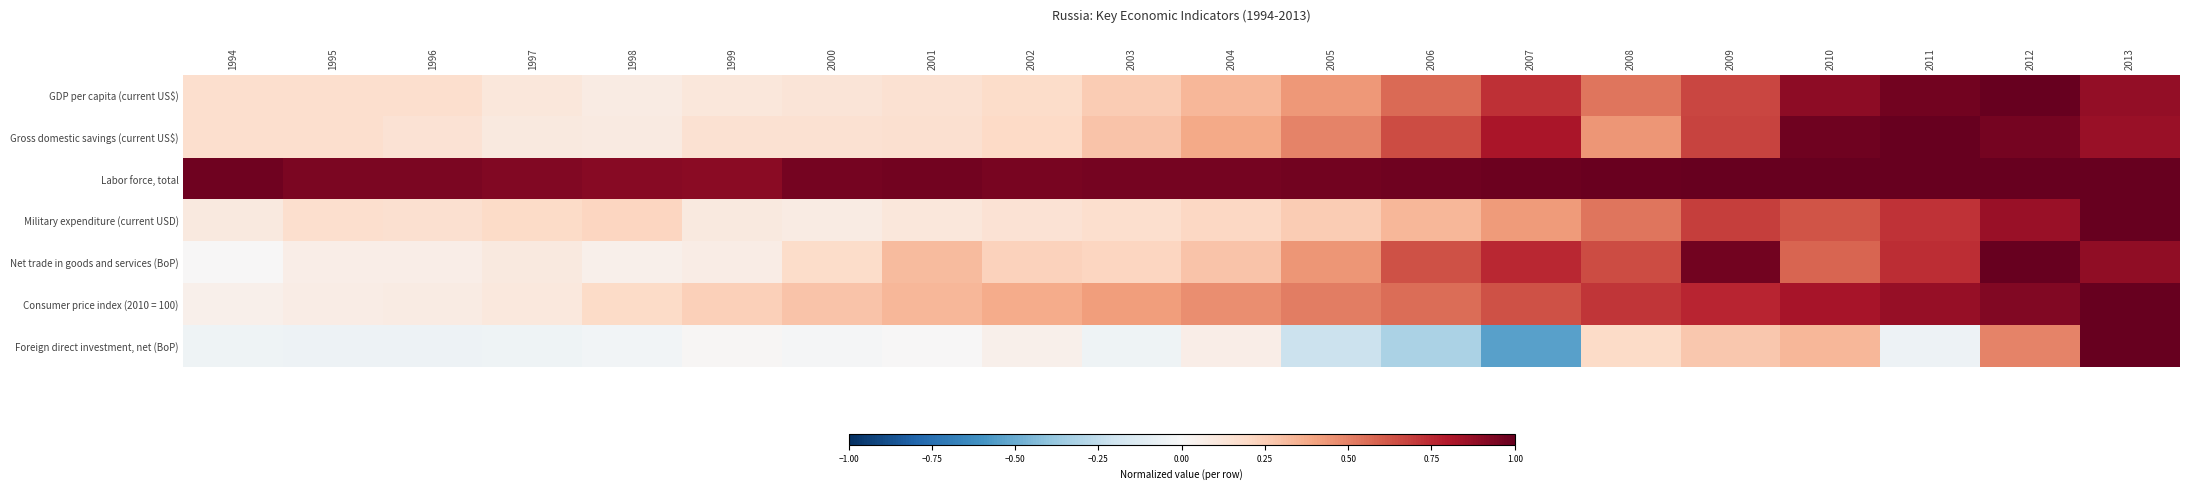

How many series are shown in this chart?

7